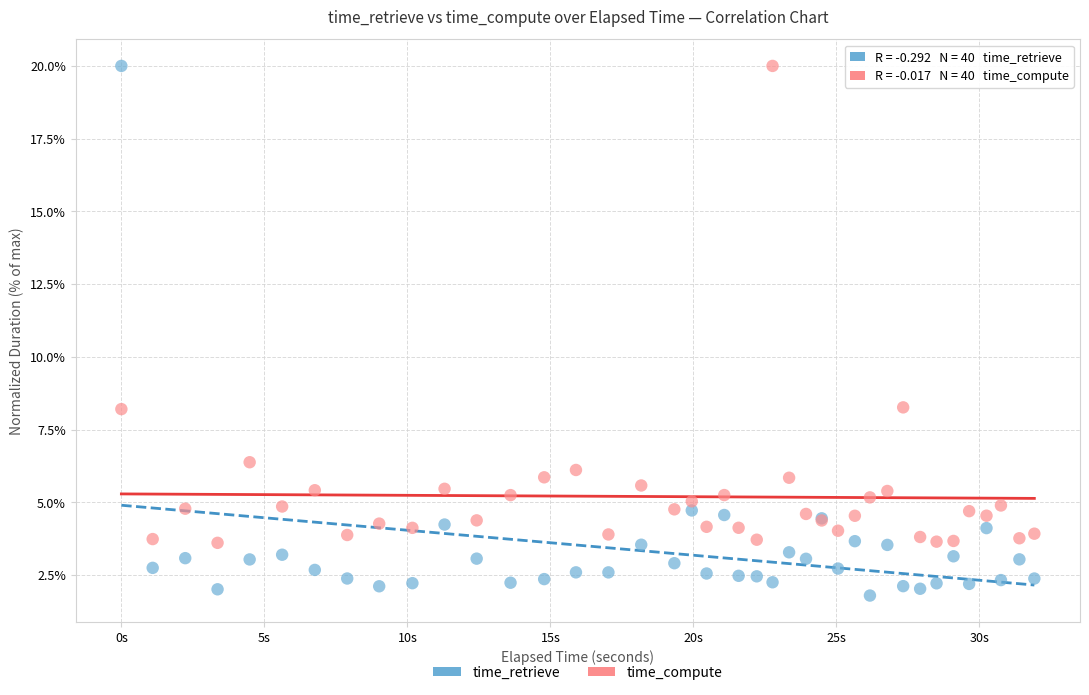

Which series contains the lowest Y value?

time_retrieve